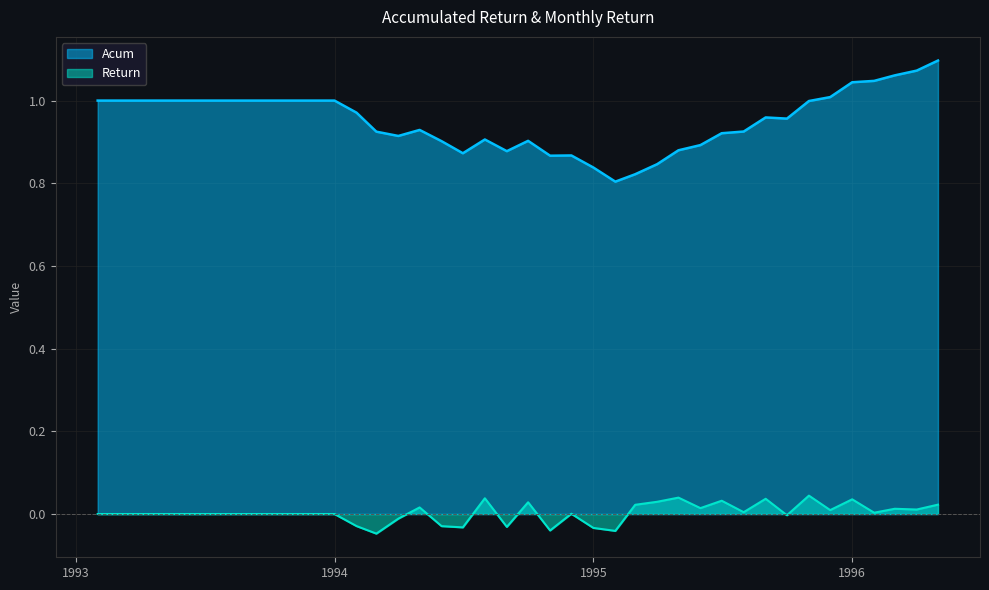

Reading left to right, list all the values displayed in this chart.

Acum: 1.0	1.0	1.0	1.0	1.0	1.0	1.0	1.0	1.0	1.0	1.0	1.0	1.0	0.9	0.9	0.9	0.9	0.9	0.9	0.9	0.9	0.9	0.9	0.8	0.8	0.8	0.8	0.9	0.9	0.9	0.9	1.0	1.0	1.0	1.0	1.0	1.0	1.1	1.1	1.1
Return: 0.0	0.0	0.0	0.0	0.0	0.0	0.0	0.0	0.0	0.0	0.0	0.0	-0.0	-0.0	-0.0	0.0	-0.0	-0.0	0.0	-0.0	0.0	-0.0	0.0	-0.0	-0.0	0.0	0.0	0.0	0.0	0.0	0.0	0.0	-0.0	0.0	0.0	0.0	0.0	0.0	0.0	0.0